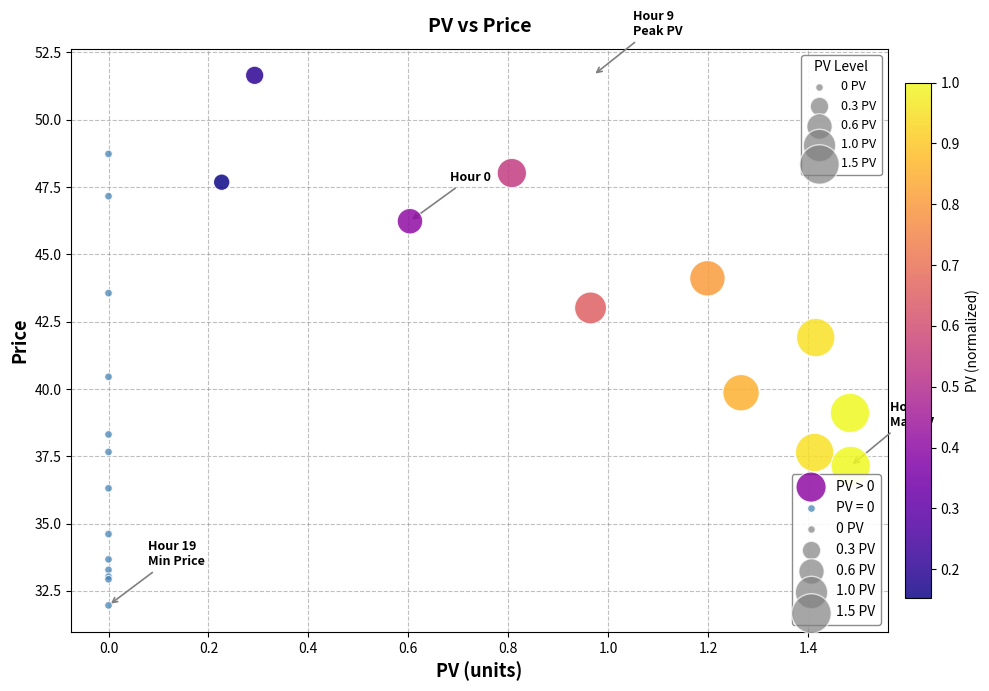

Which series reaches the maximum Y coordinate?

PV > 0